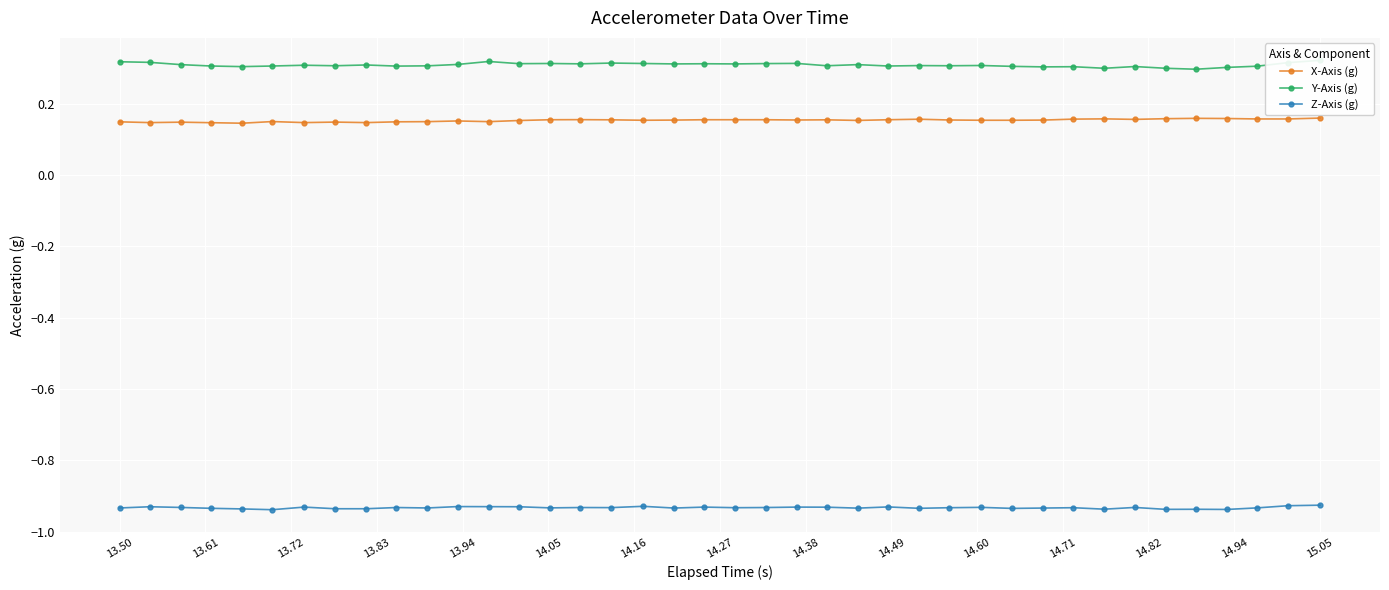

True or false: X-Axis (g) and Z-Axis (g) cross at least once.

False